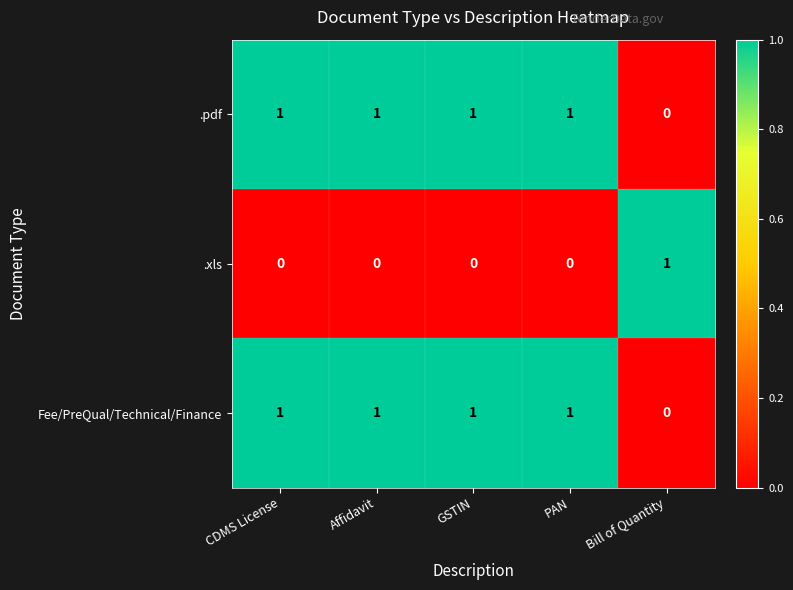

At which label does .pdf reach its minimum?

Bill of Quantity